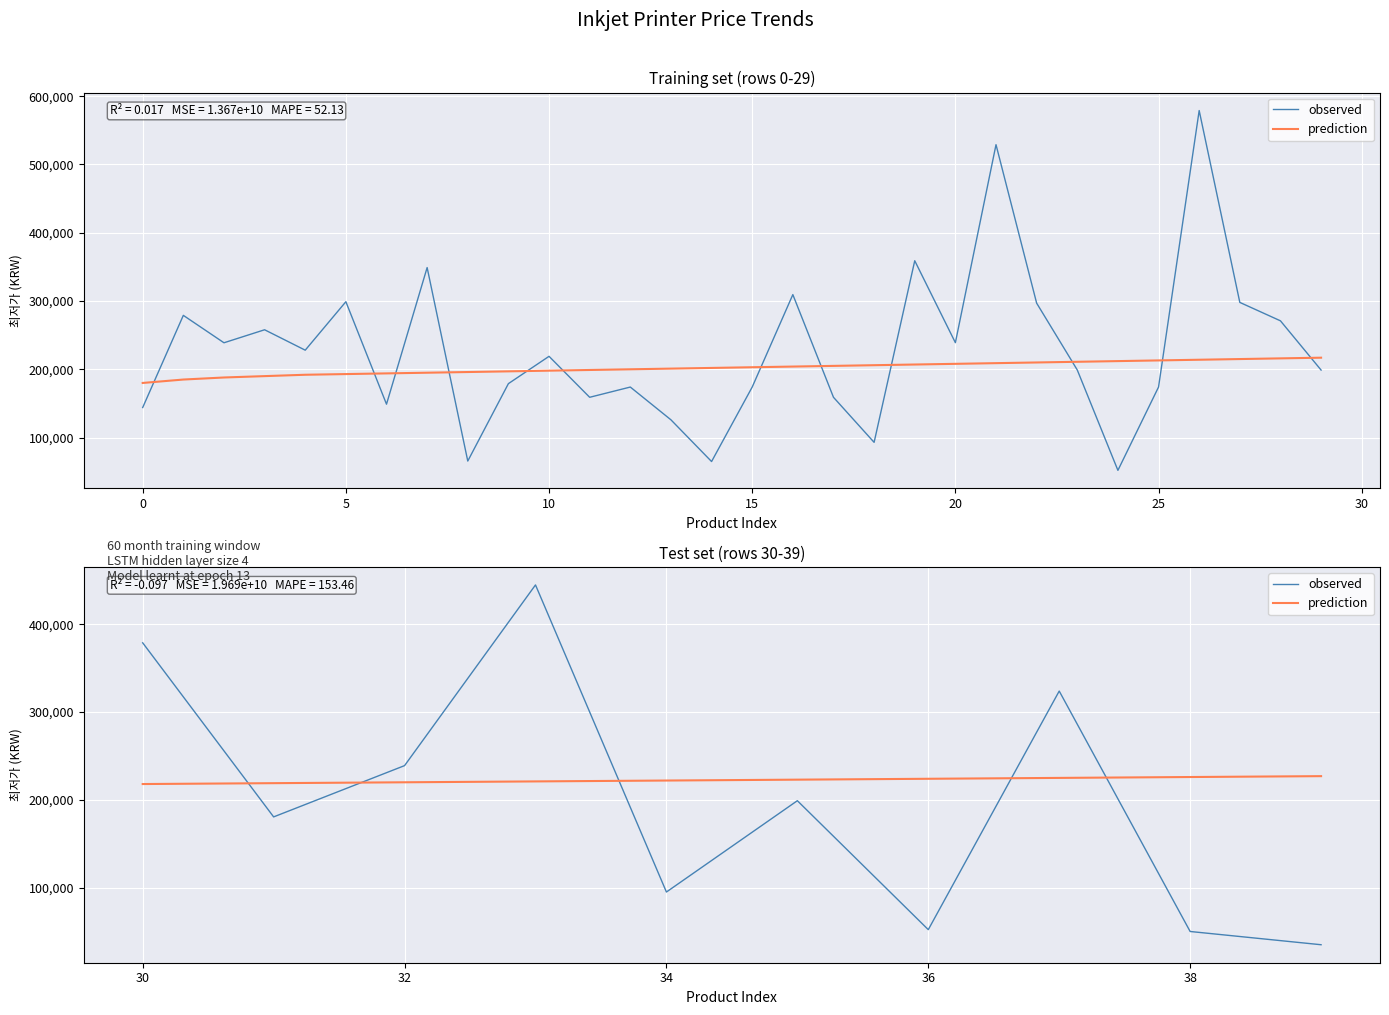

Which has a higher value, 25 or 30?

30